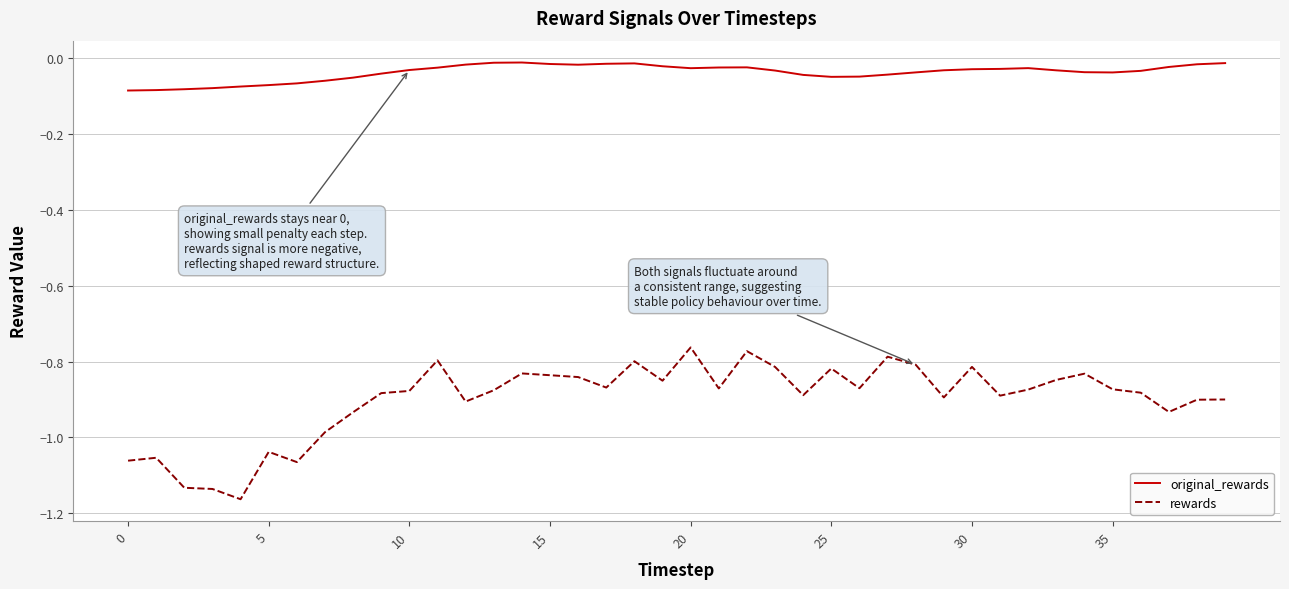

List the series in order of their overall mean, lowest first.

rewards, original_rewards